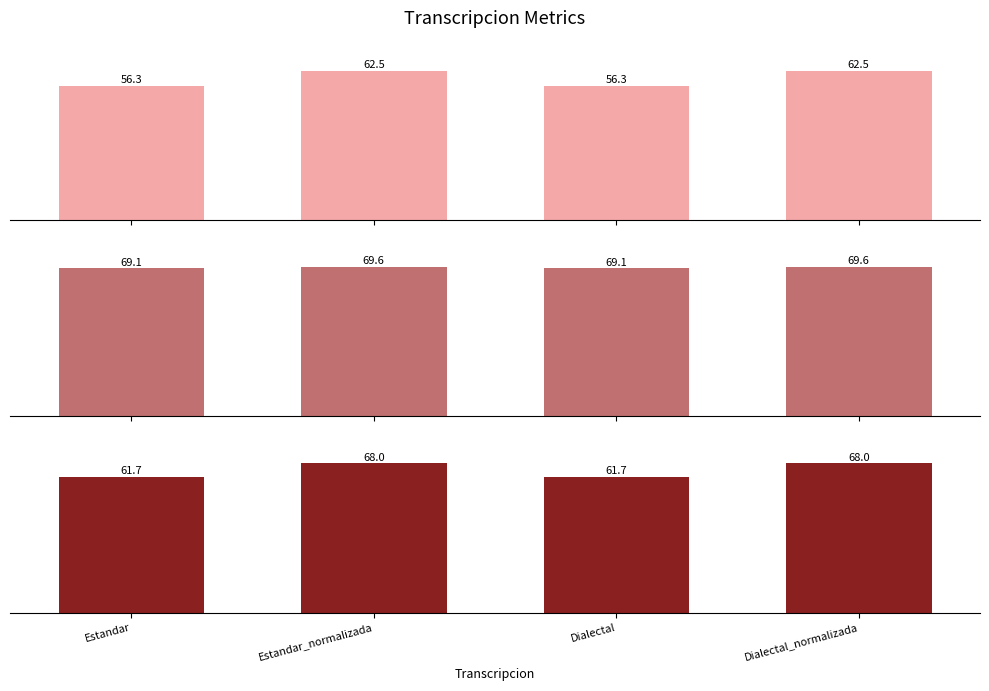

What is the minimum value for Parcial?

61.7